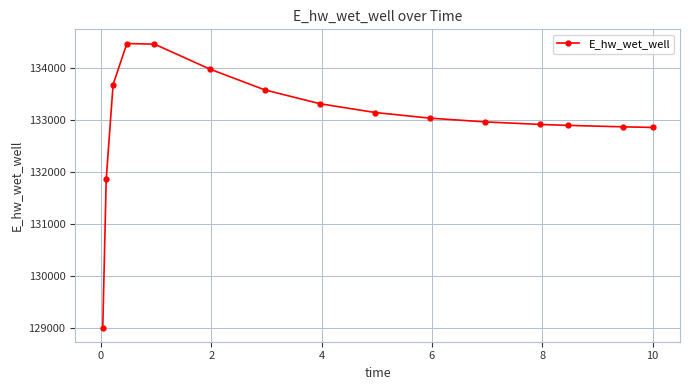

What is the value of the 9th point from the left?

133137.5